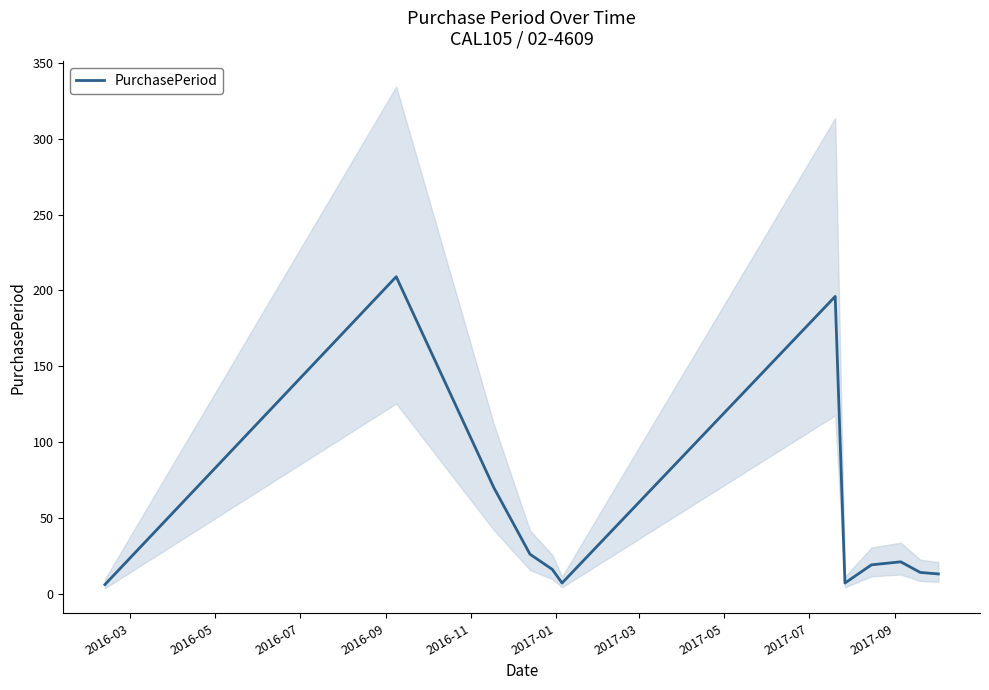

What is the value of the 6th point from the left?

7